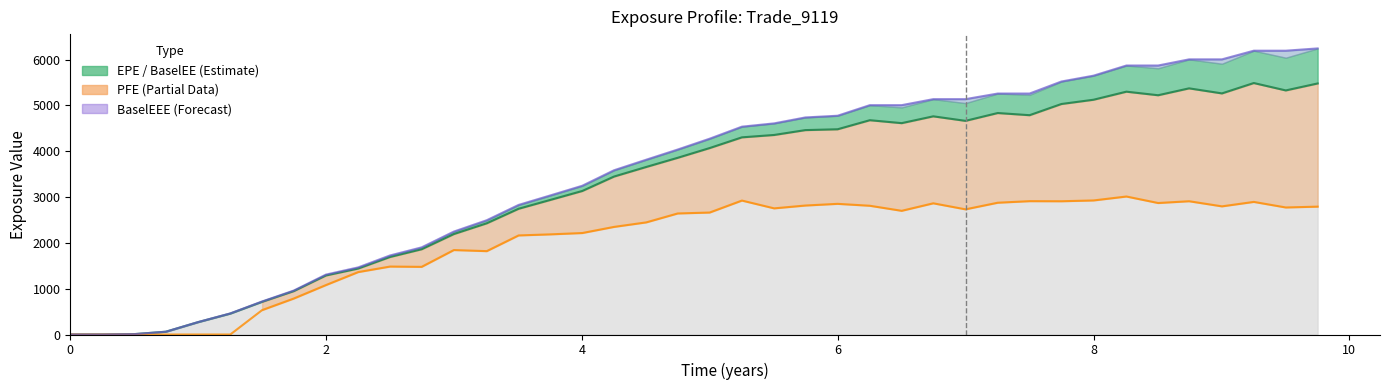

Is the value of EPE at 17 greater than the value of BaselEEE at 16?

Yes